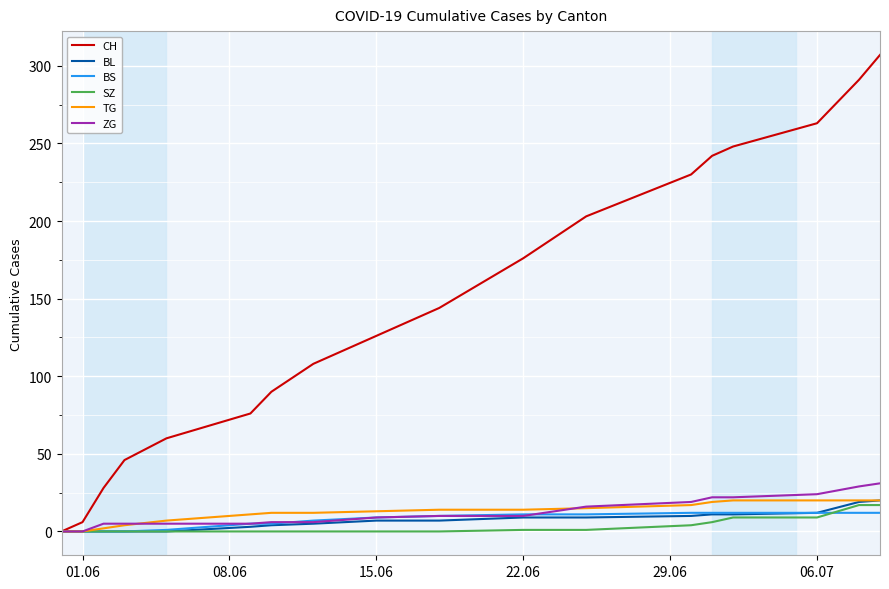

Is this an area chart (filled region under the line)?

No